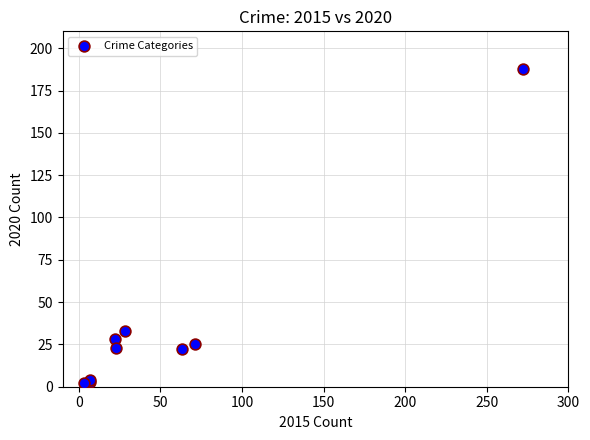

What Y value in the scatter plot is closest to 95?

33